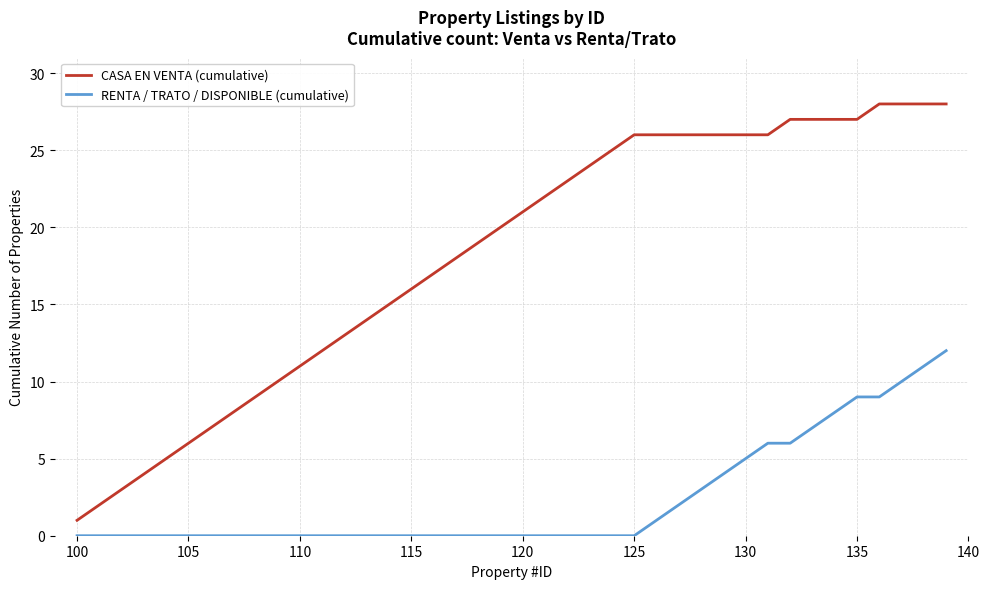

What is the difference between the maximum and minimum values in the RENTA / TRATO / DISPONIBLE (cumulative) series?

12